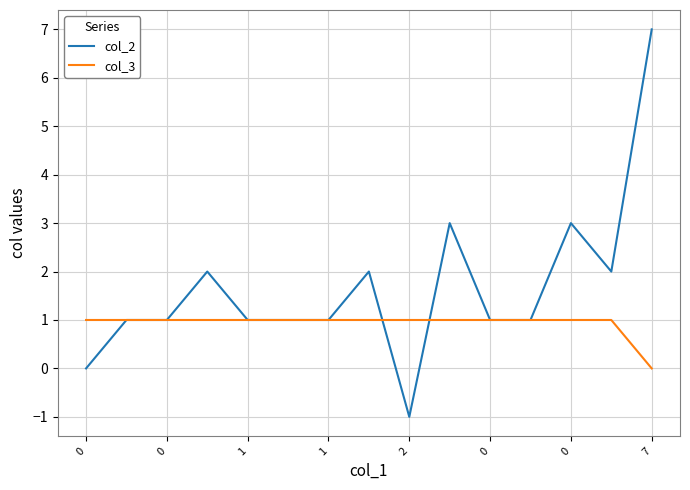

Count the number of data series in this chart.

2